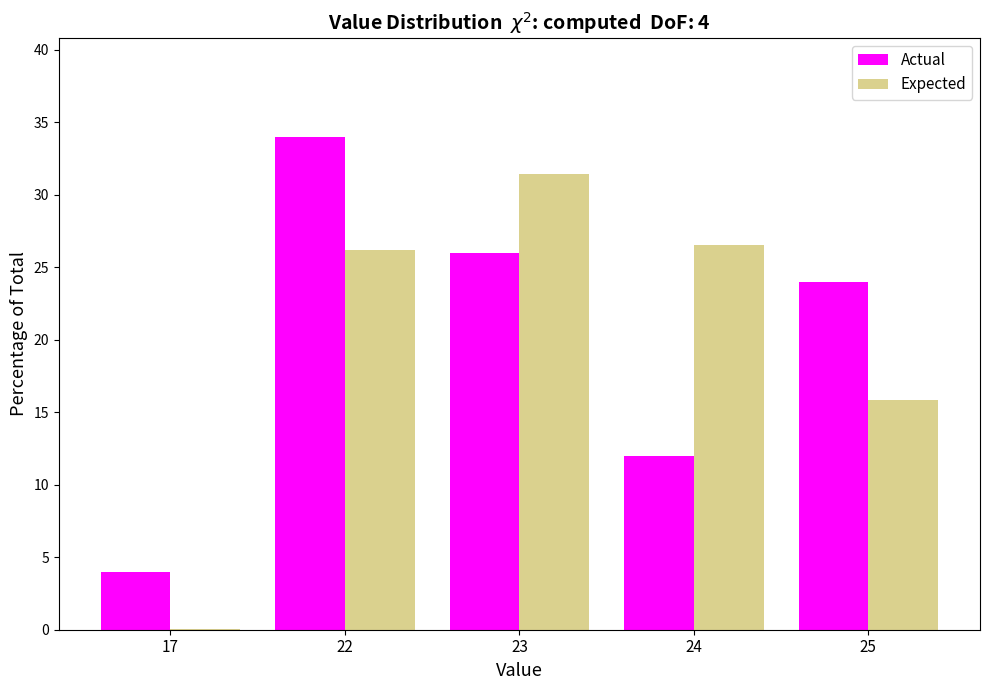

Reading left to right, transcribe all the data shown in this chart.

Actual: 17=4.0	22=34.0	23=26.0	24=12.0	25=24.0
Expected: 17=0.1	22=26.2	23=31.4	24=26.5	25=15.8